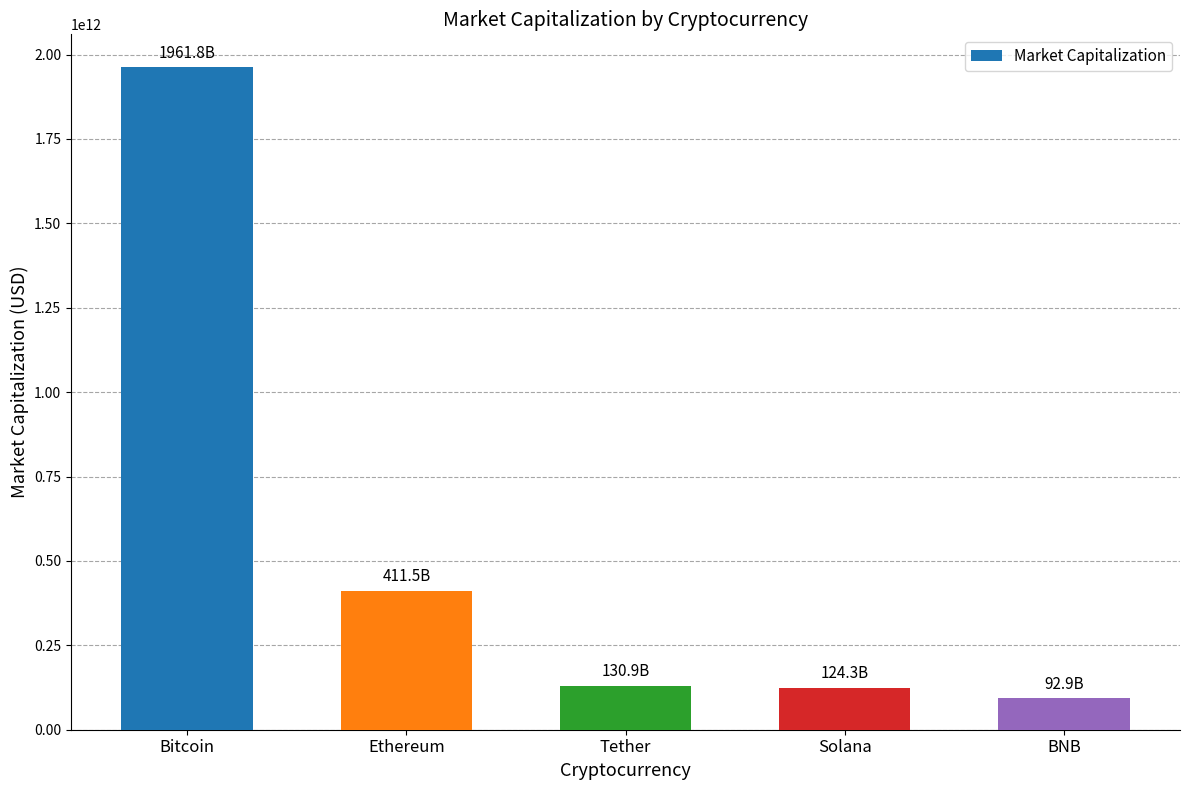

At which label is the value closest to 1027312003150?

Ethereum